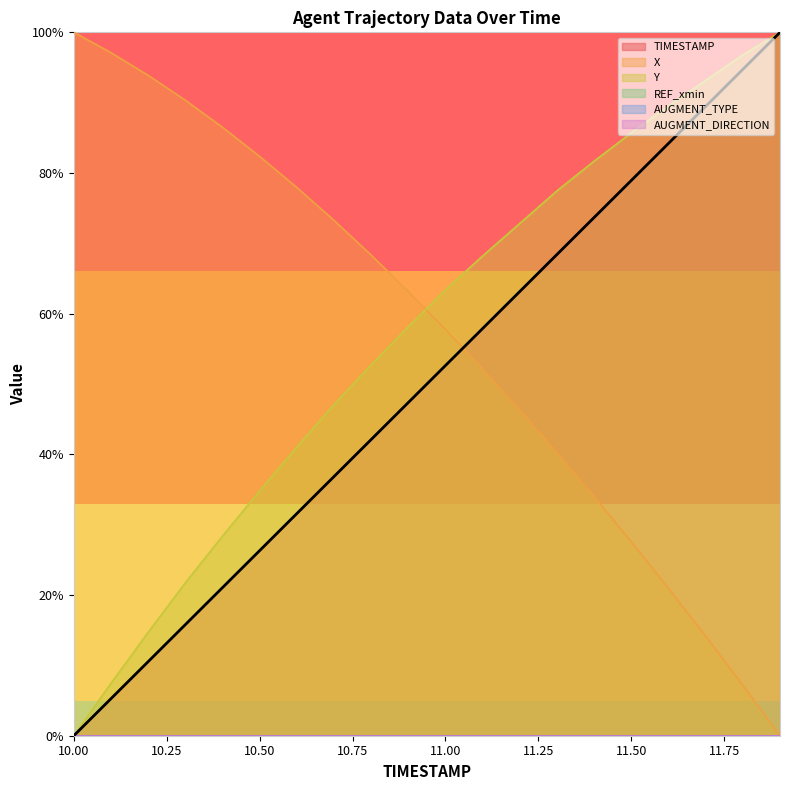

Where do TIMESTAMP and X first cross each other?

11.0 and 11.1